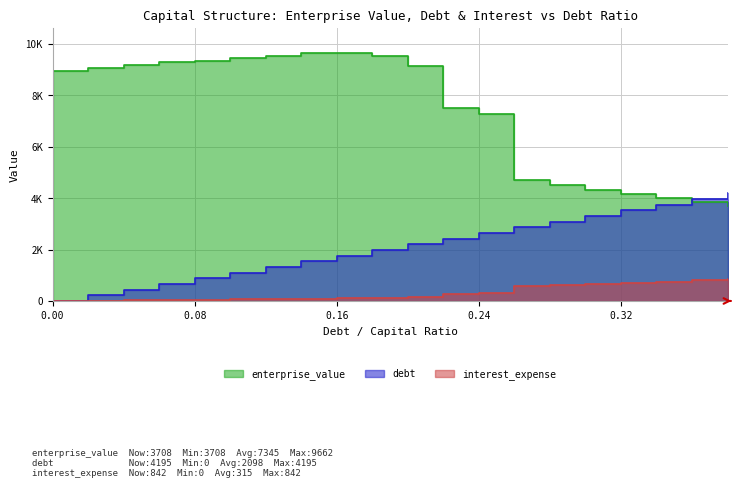

Count the number of categories in the chart.

20